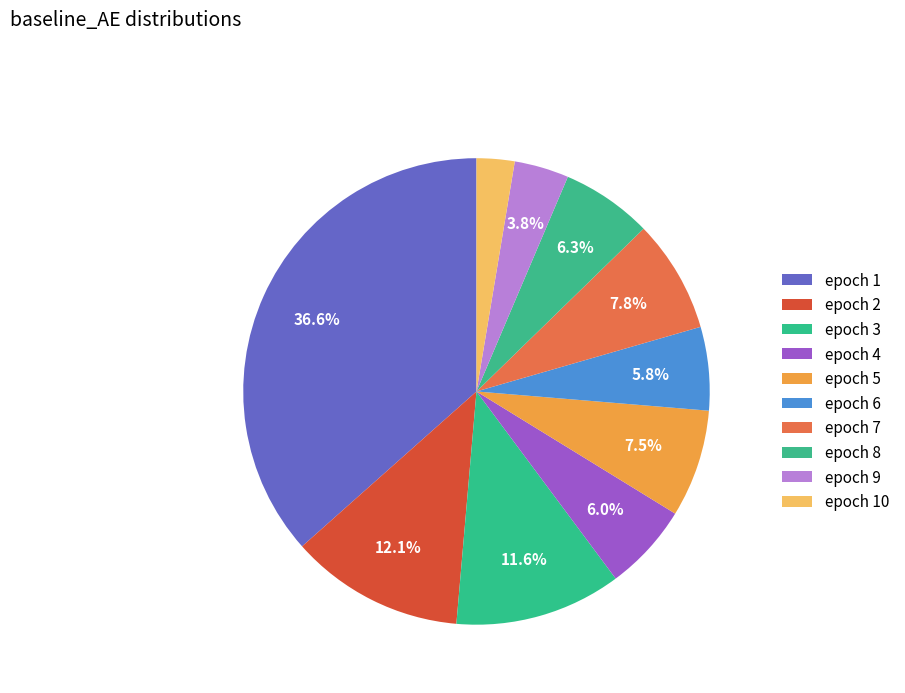

How many segments does this pie chart have?

10